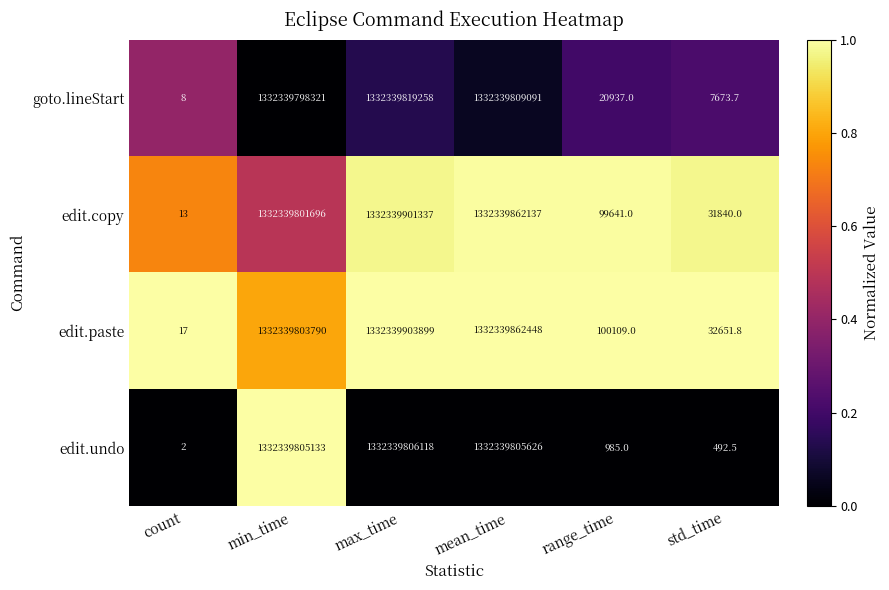

At which label is edit.undo closest to 666169903060?

min_time